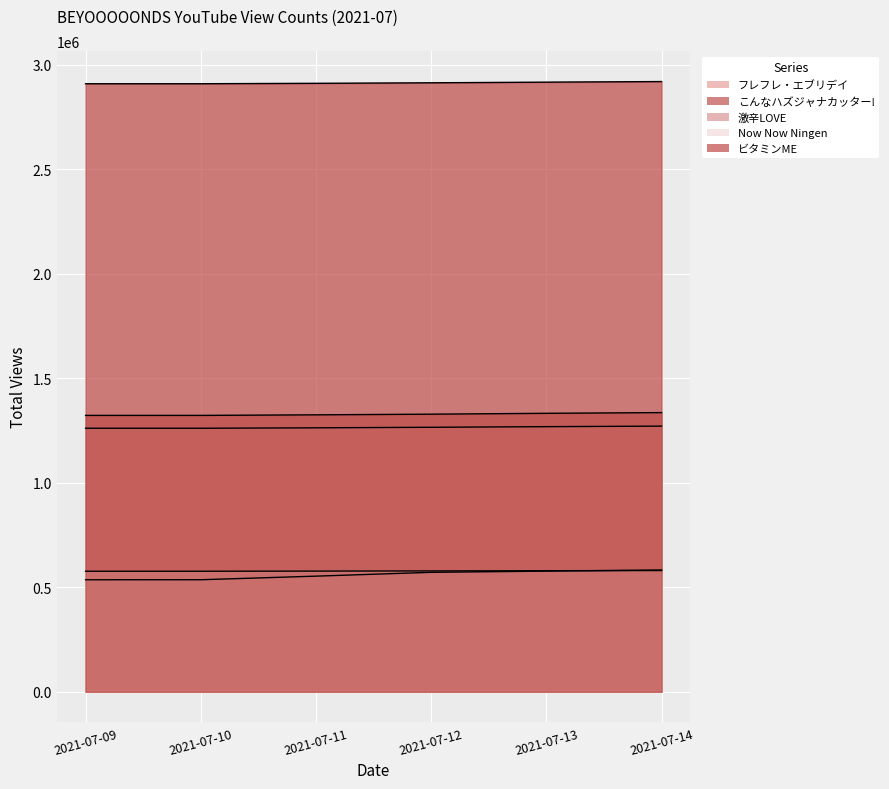

List the series in order of their peak value, highest first.

ビタミンME, こんなハズジャナカッター!, 激辛LOVE, フレフレ・エブリデイ, Now Now Ningen